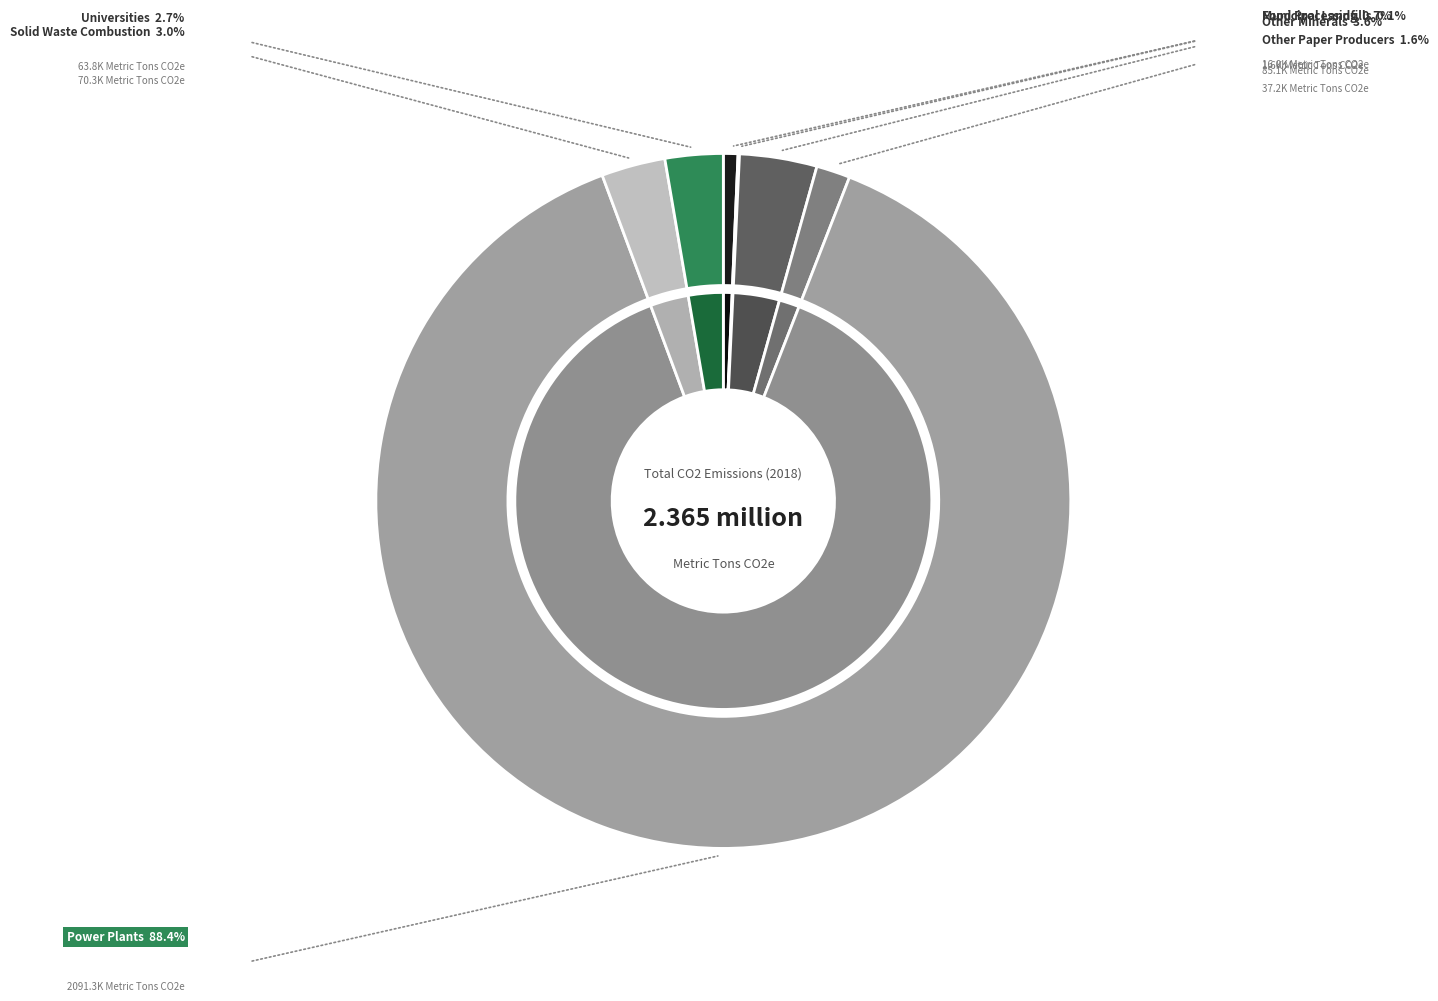

Does Solid Waste Combustion account for over 50% of the chart?

No